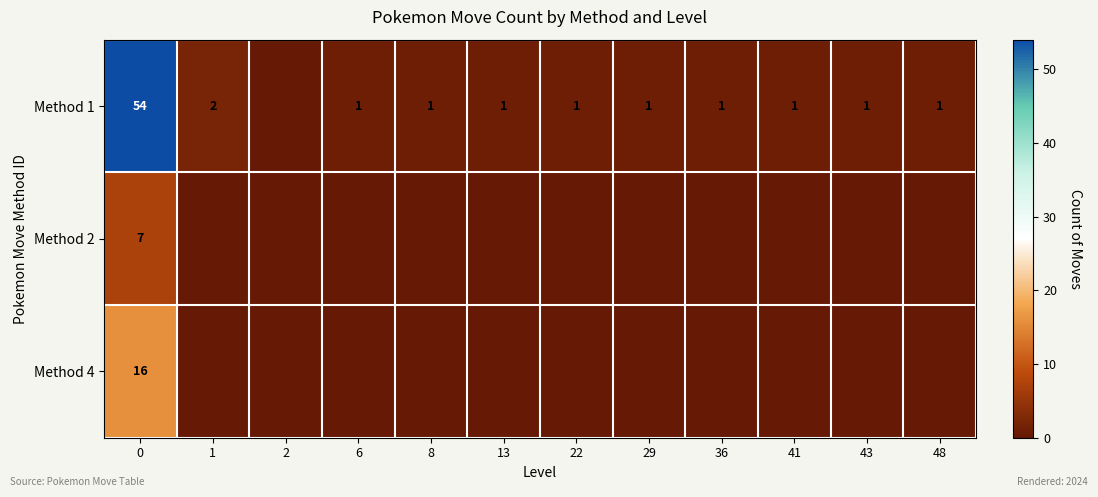

What is the difference between the highest and lowest values at 22?

1